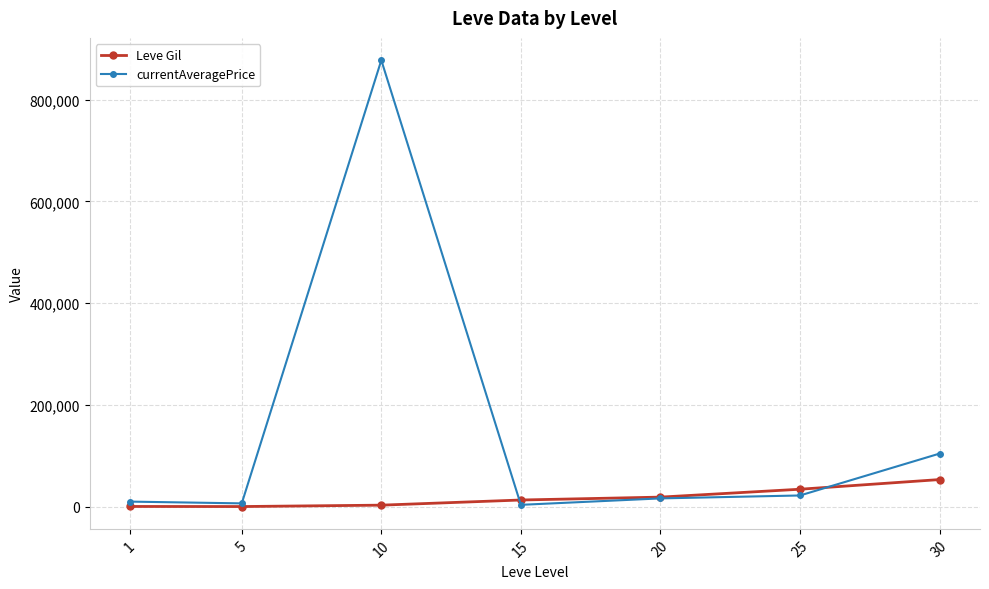

List the series in order of their overall mean, highest first.

currentAveragePrice, Leve Gil